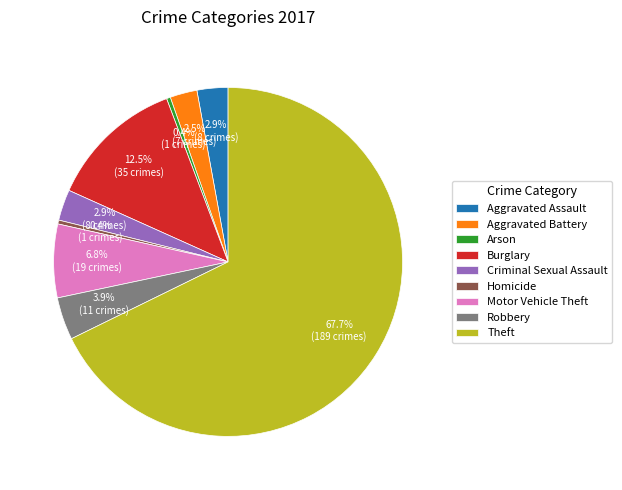

What is the largest slice in the pie chart?

Theft